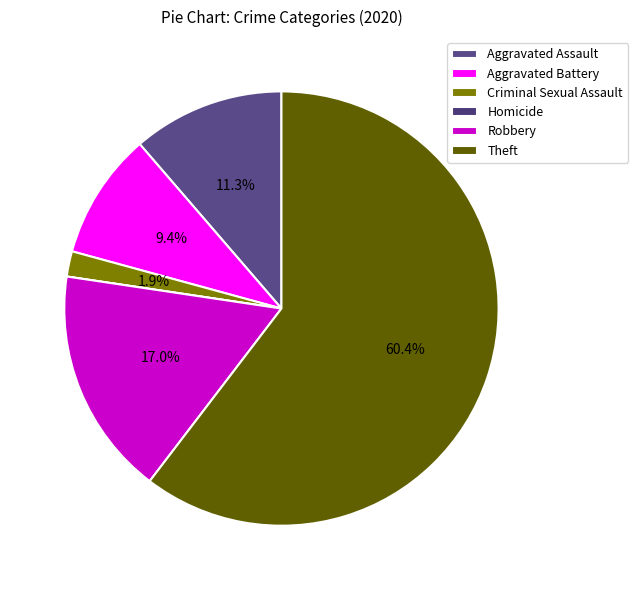

Rank the categories by value from highest to lowest.

Theft, Robbery, Aggravated Assault, Aggravated Battery, Criminal Sexual Assault, Homicide